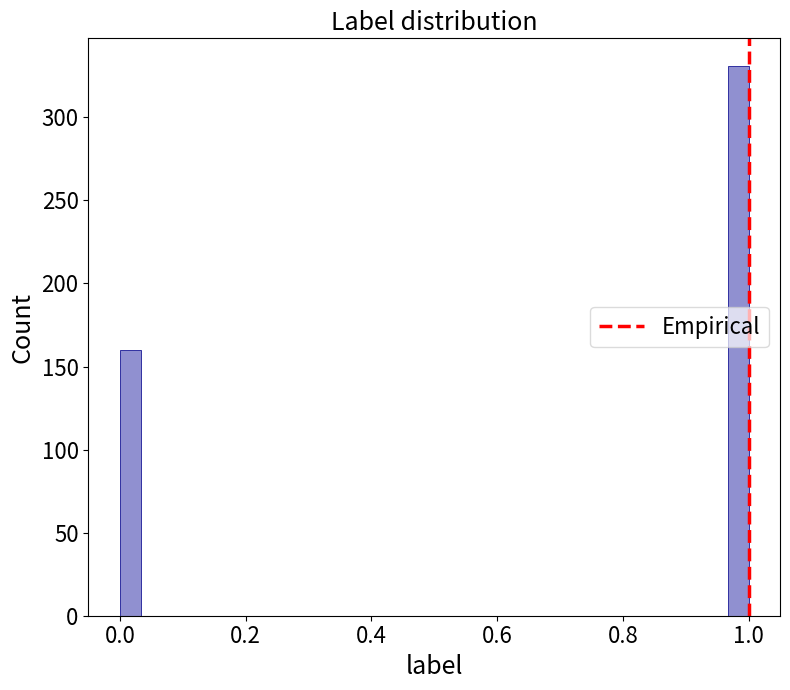

Around what value on the x-axis is the tallest bar? Give the approximate position of its centre, as read against the axis.

0.98